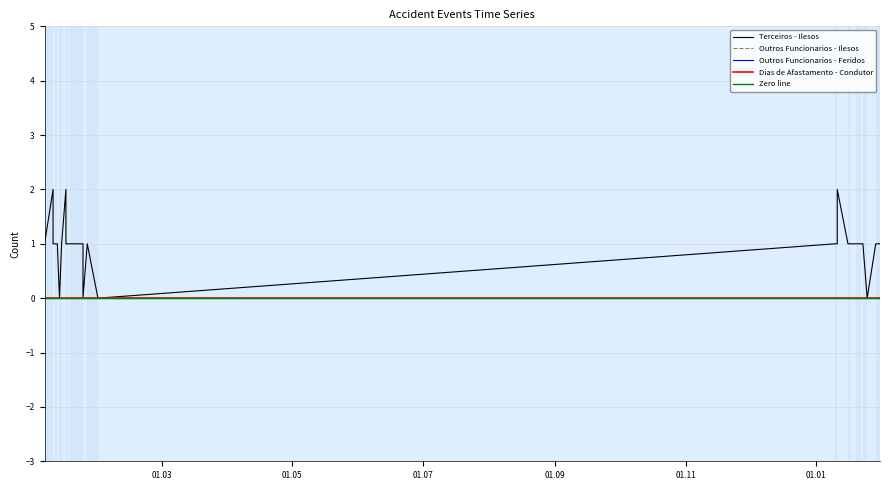

The Outros Funcionarios - Feridos series shows 0 at 15. True or false?

True